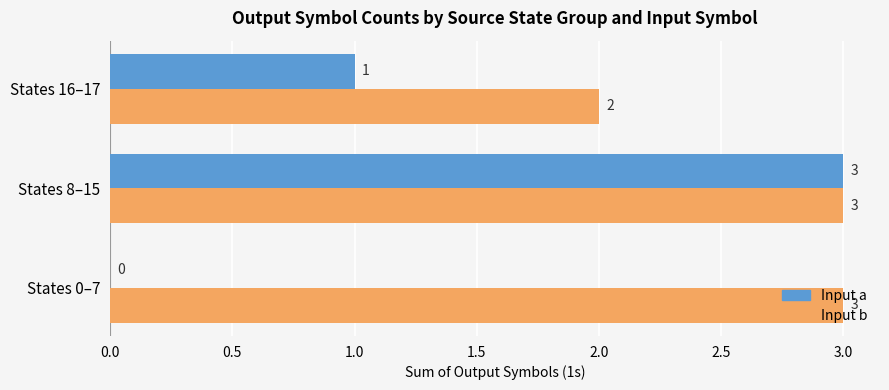

Read the Input b value at States 0–7.

3